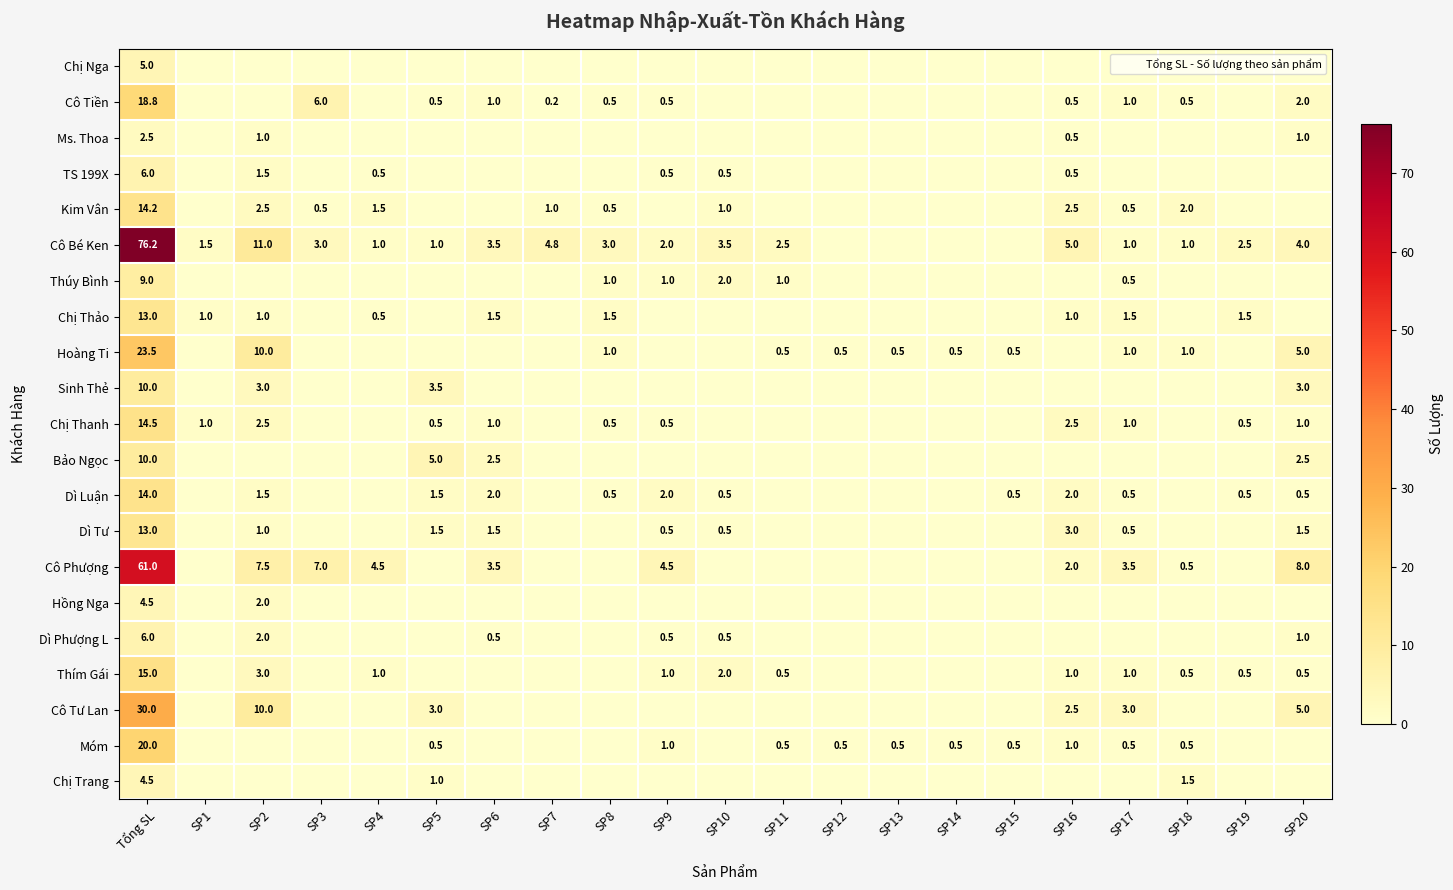

Rank the categories by Dì Luận value from lowest to highest.

SP1, SP3, SP4, SP7, SP11, SP12, SP13, SP14, SP18, SP8, SP10, SP15, SP17, SP19, SP20, SP2, SP5, SP6, SP9, SP16, Tổng SL